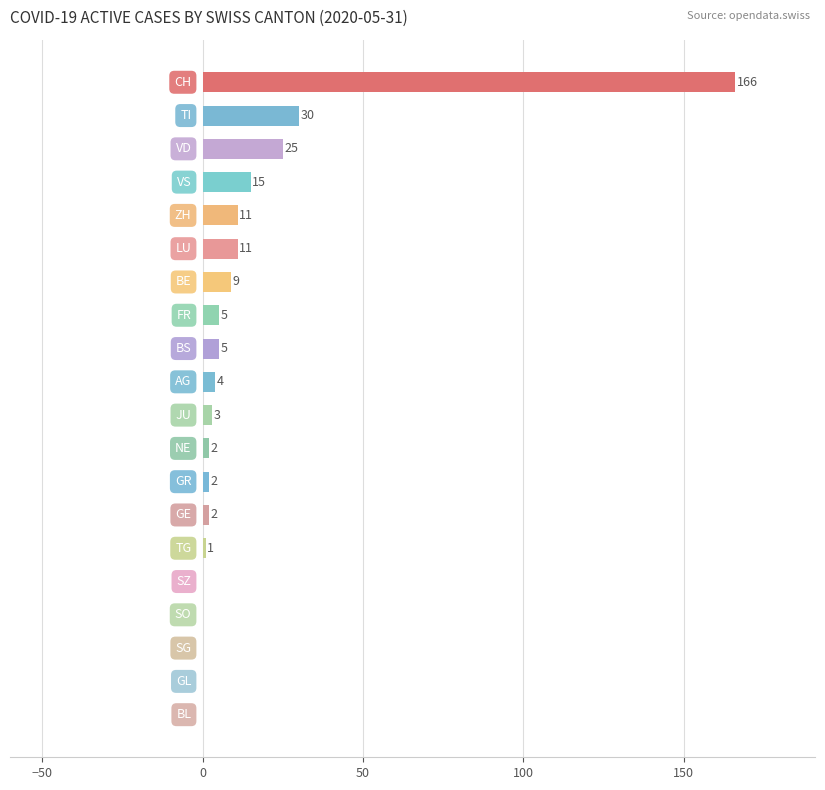

Are the bars horizontal?

Yes